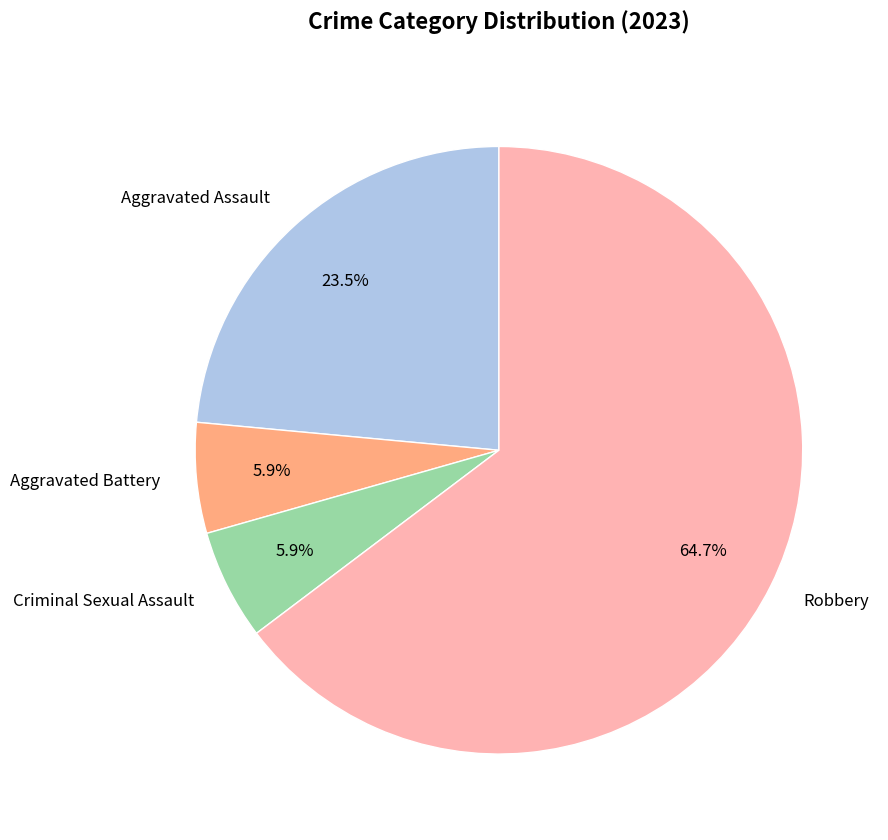

What portion of the pie excludes Aggravated Battery?

94.1%